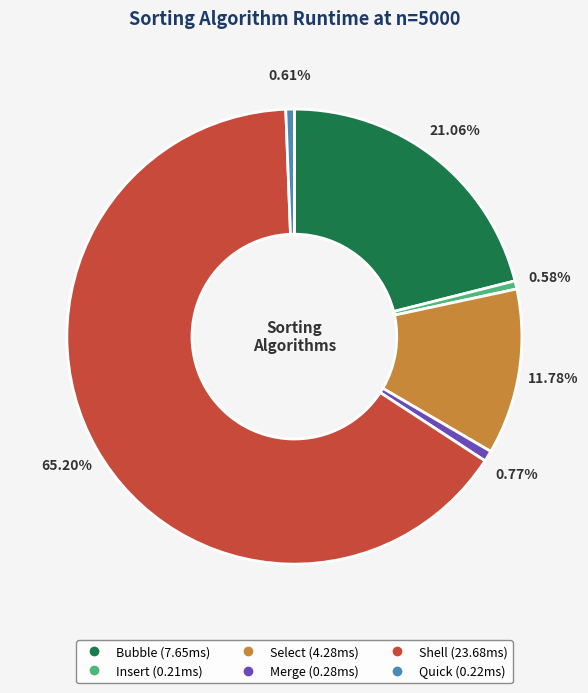

To the nearest percent, what is the difference between the largest and smallest slice percentages?

65%